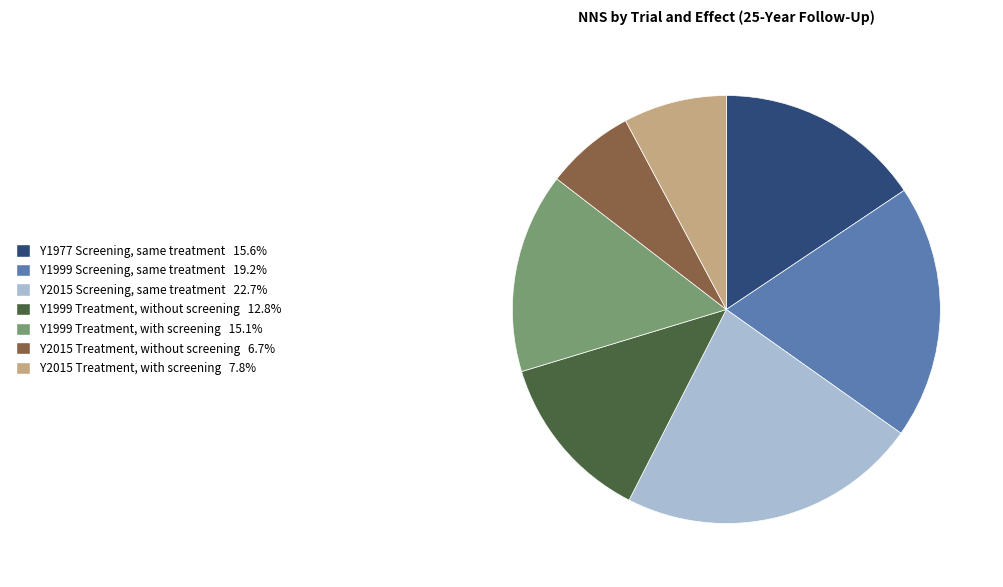

Rank the categories by value from highest to lowest.

Y2015 Screening, same treatment, Y1999 Screening, same treatment, Y1977 Screening, same treatment, Y1999 Treatment, with screening, Y1999 Treatment, without screening, Y2015 Treatment, with screening, Y2015 Treatment, without screening